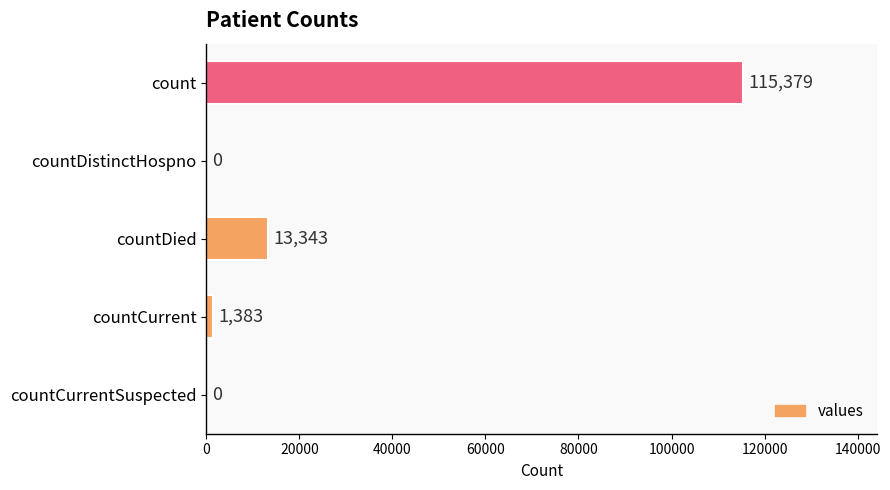

Is it true that the value at countDied is 13343?

True